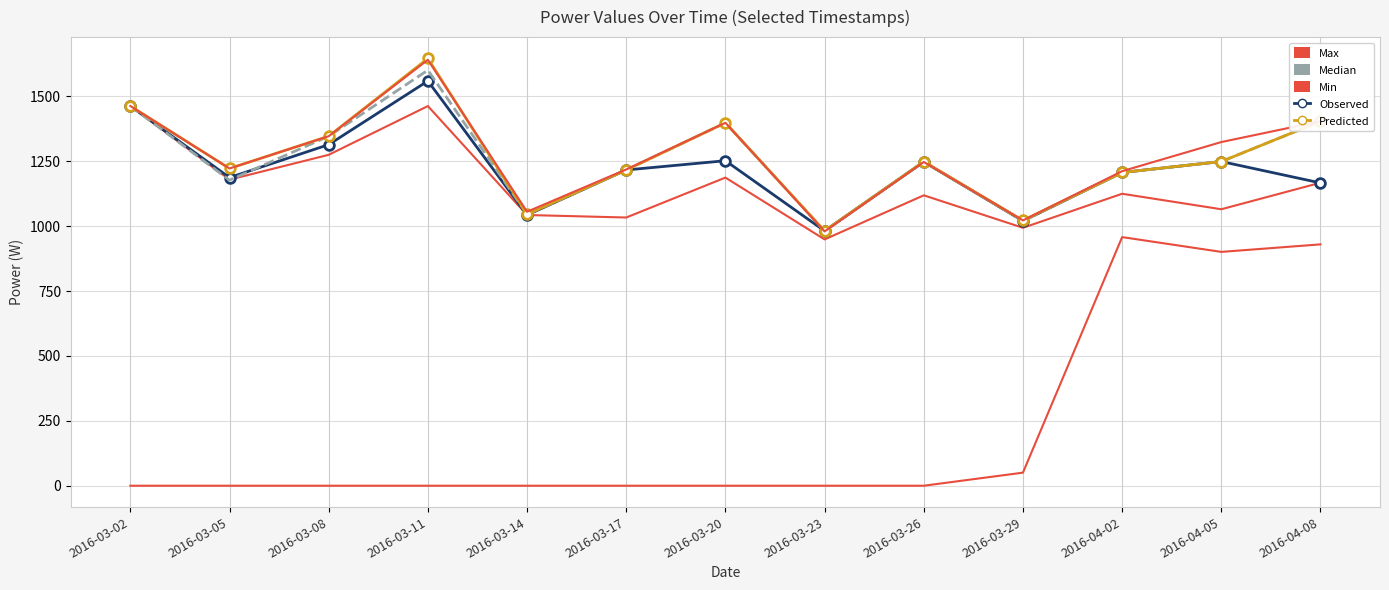

The Median series shows 608.5 at 2016-03-08. True or false?

False